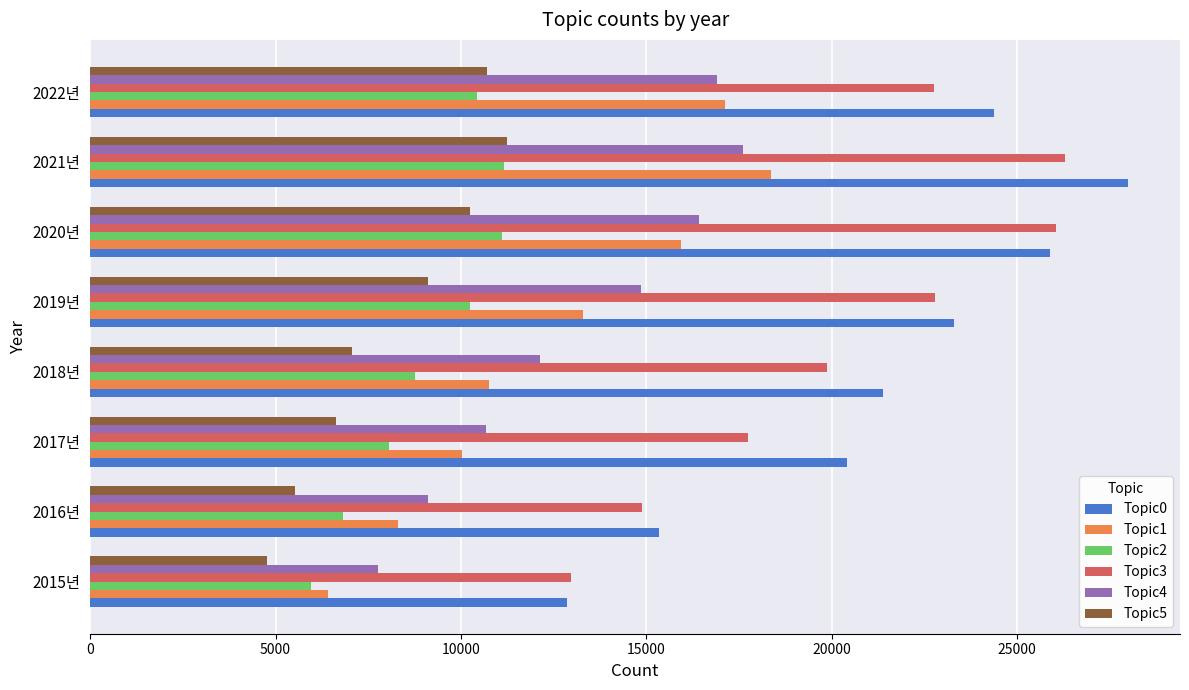

True or false: Topic2 has a value of 3930 at 2020년.

False